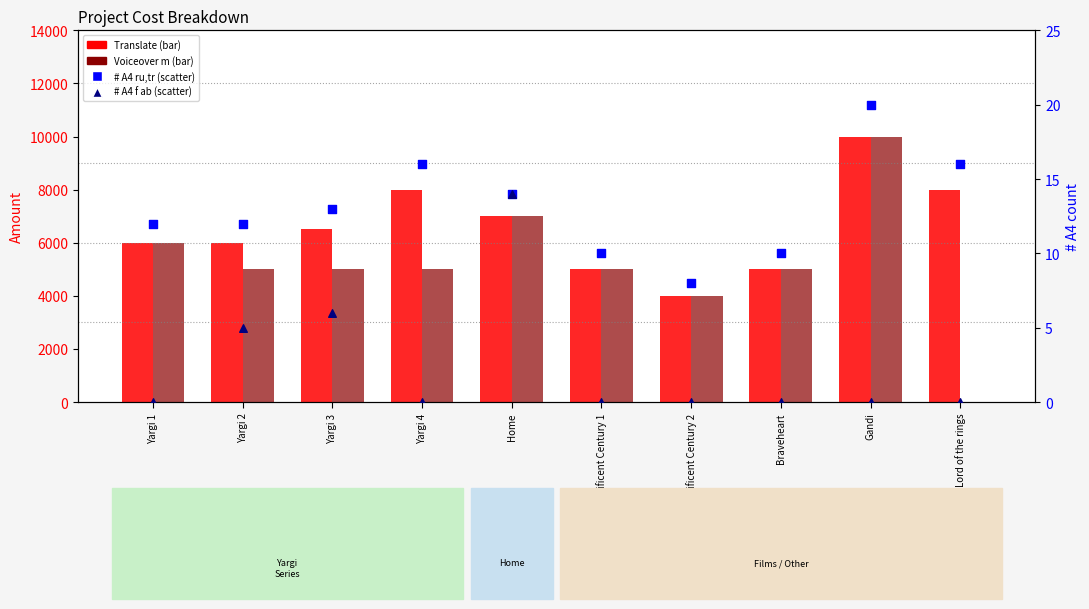

Is the value of # A4 f ab at Magnificent Century 2 greater than the value of # A4 ru,tr at Lord of the rings?

No